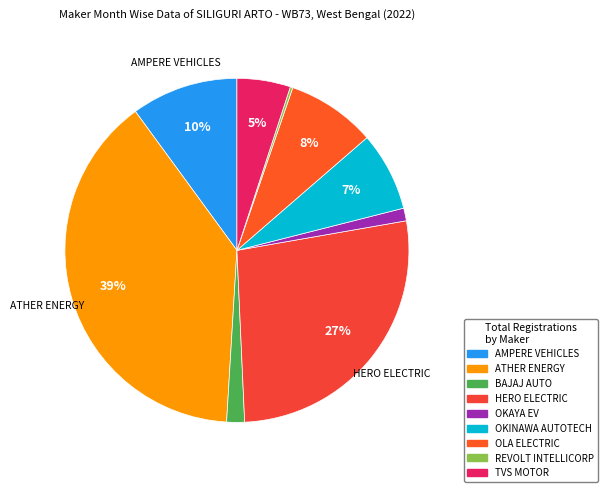

Rank the categories by value from highest to lowest.

ATHER ENERGY, HERO ELECTRIC, AMPERE VEHICLES, OLA ELECTRIC, OKINAWA AUTOTECH, TVS MOTOR, BAJAJ AUTO, OKAYA EV, REVOLT INTELLICORP